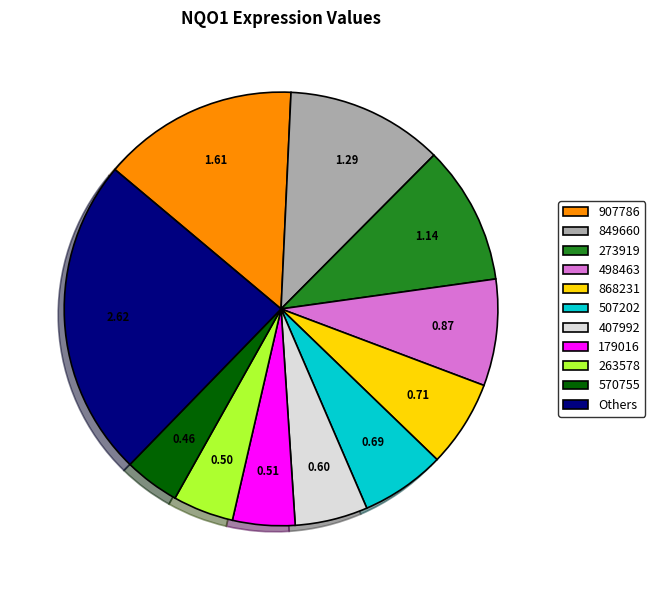

How many segments does this pie chart have?

11